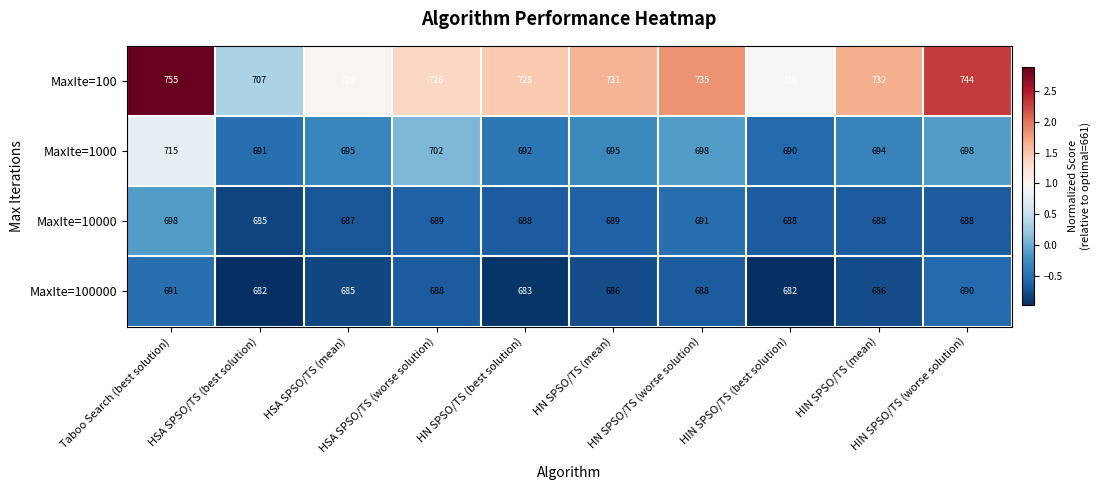

At how many categories does at least one series exceed 704?

10